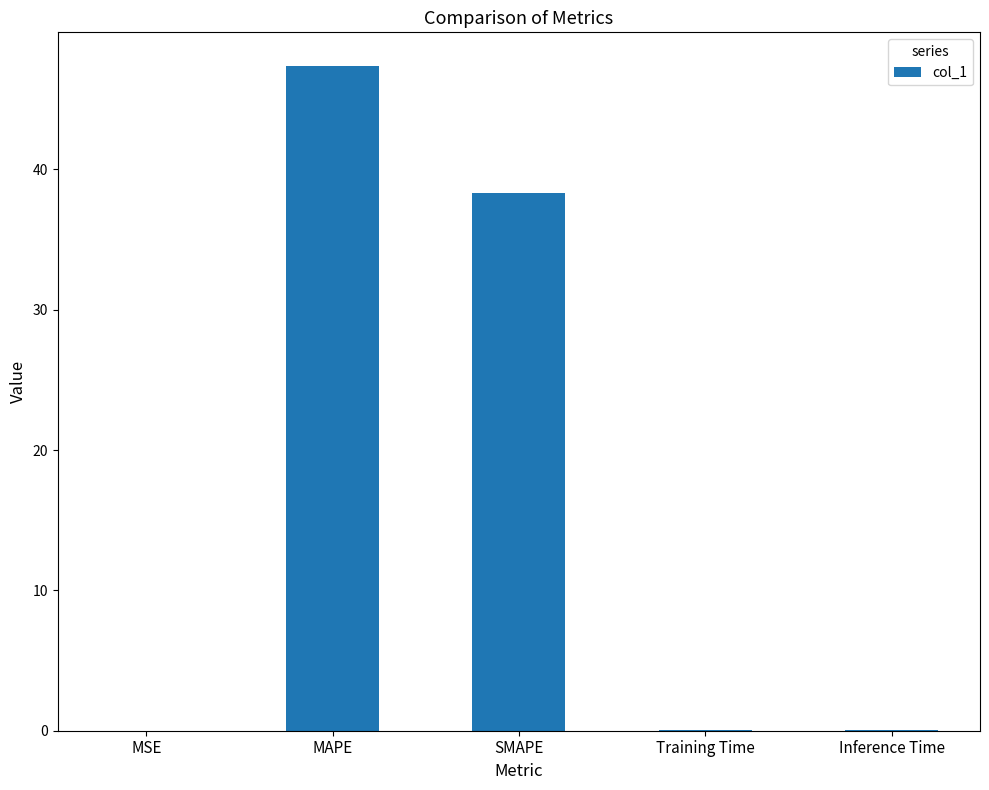

What is the greatest value displayed?

47.4